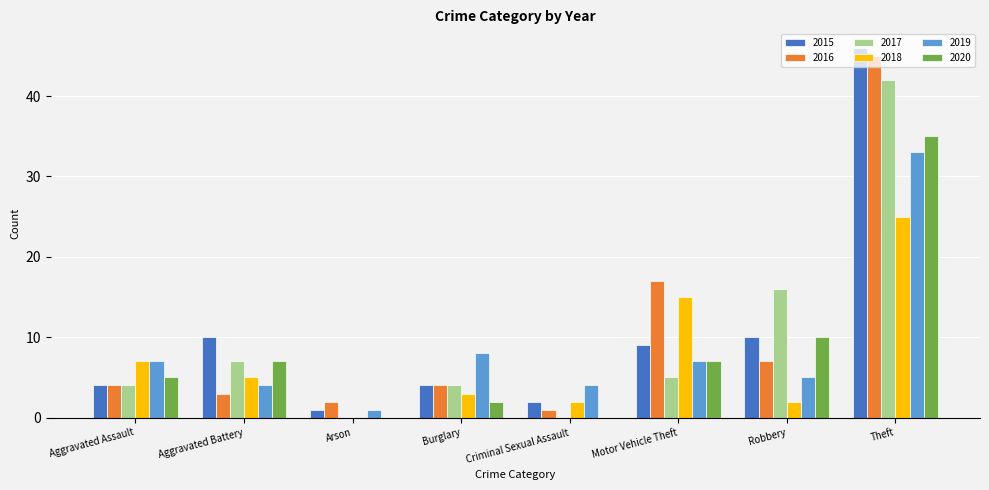

Reading left to right, what are all the values shown in this chart?

2015: Aggravated Assault=4	Aggravated Battery=10	Arson=1	Burglary=4	Criminal Sexual Assault=2	Motor Vehicle Theft=9	Robbery=10	Theft=46
2016: Aggravated Assault=4	Aggravated Battery=3	Arson=2	Burglary=4	Criminal Sexual Assault=1	Motor Vehicle Theft=17	Robbery=7	Theft=45
2017: Aggravated Assault=4	Aggravated Battery=7	Arson=0	Burglary=4	Criminal Sexual Assault=0	Motor Vehicle Theft=5	Robbery=16	Theft=42
2018: Aggravated Assault=7	Aggravated Battery=5	Arson=0	Burglary=3	Criminal Sexual Assault=2	Motor Vehicle Theft=15	Robbery=2	Theft=25
2019: Aggravated Assault=7	Aggravated Battery=4	Arson=1	Burglary=8	Criminal Sexual Assault=4	Motor Vehicle Theft=7	Robbery=5	Theft=33
2020: Aggravated Assault=5	Aggravated Battery=7	Arson=0	Burglary=2	Criminal Sexual Assault=0	Motor Vehicle Theft=7	Robbery=10	Theft=35